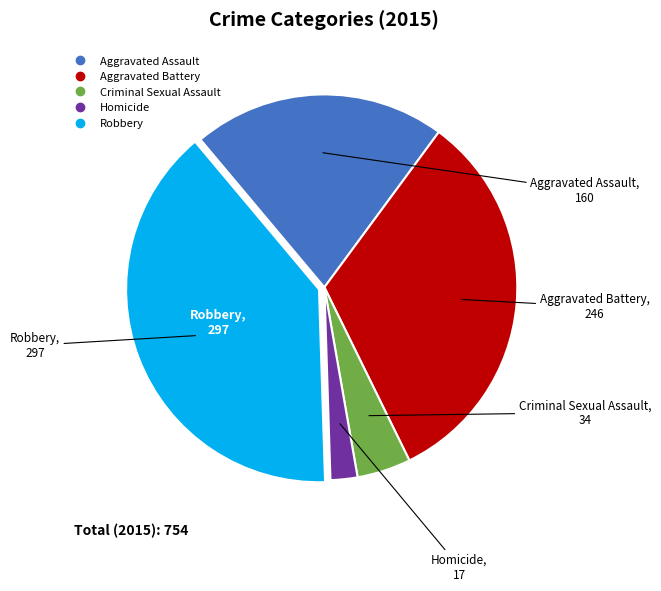

Rank the categories by value from highest to lowest.

Robbery, Aggravated Battery, Aggravated Assault, Criminal Sexual Assault, Homicide